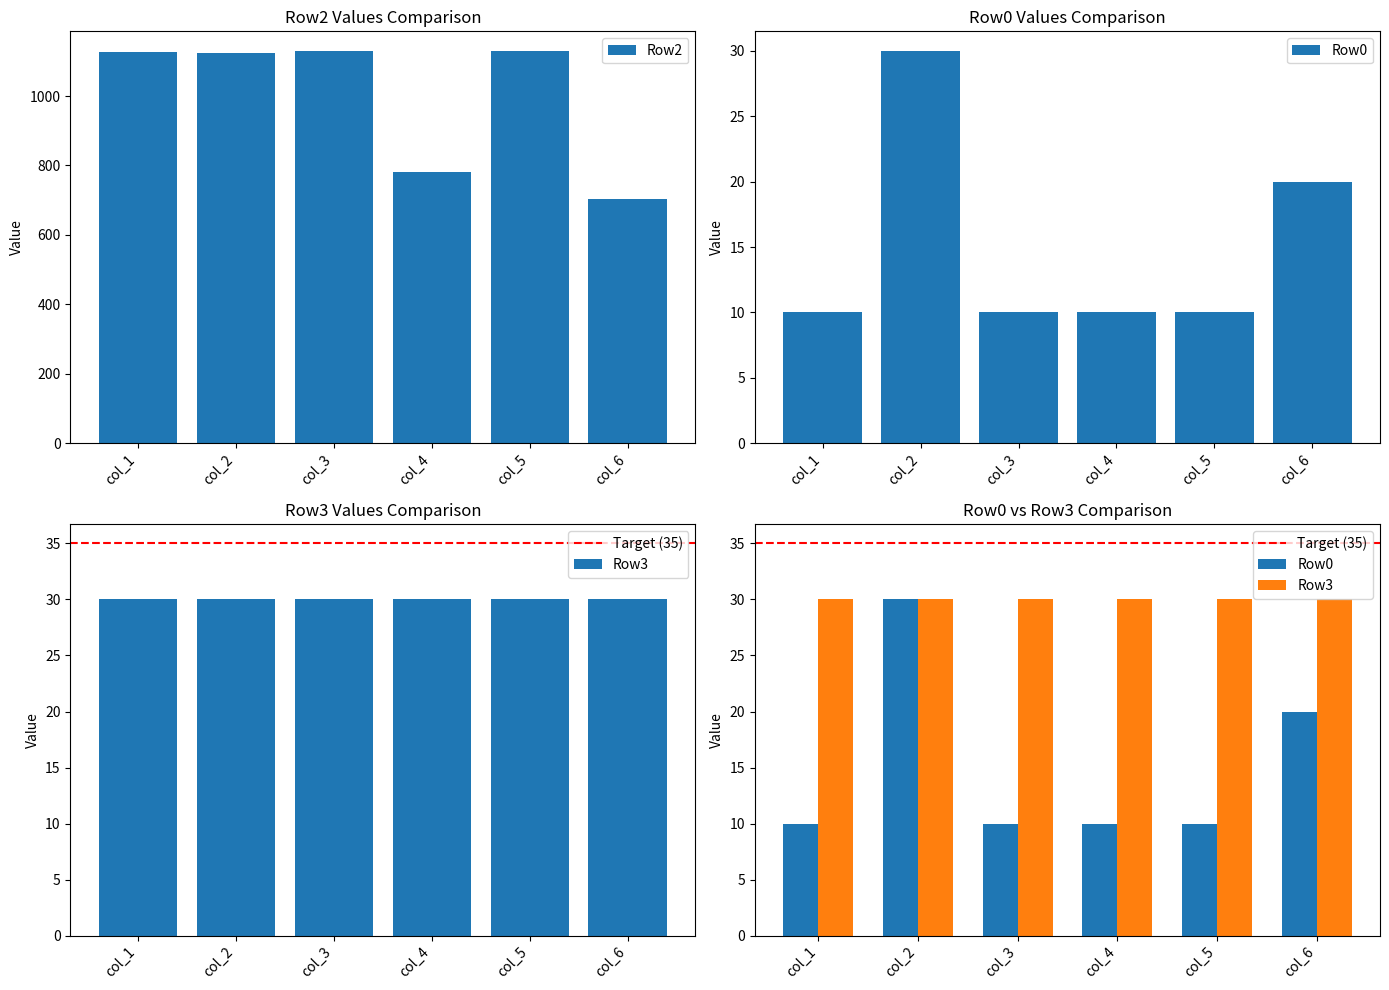

The value of Row0 at col_2 is 12. True or false?

False